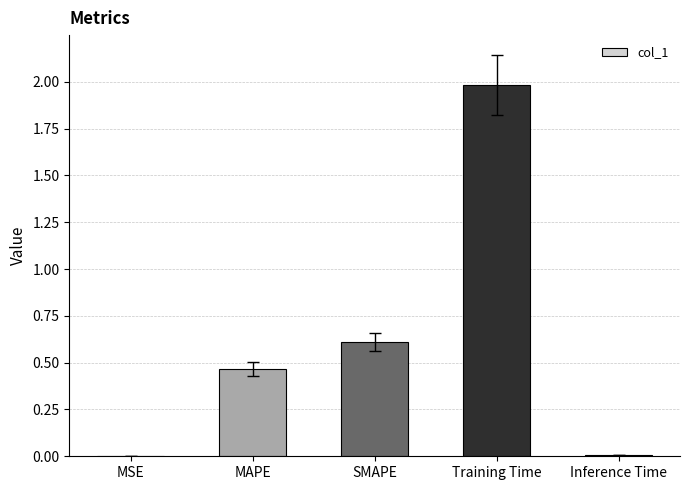

Which has a higher value, MAPE or MSE?

MAPE